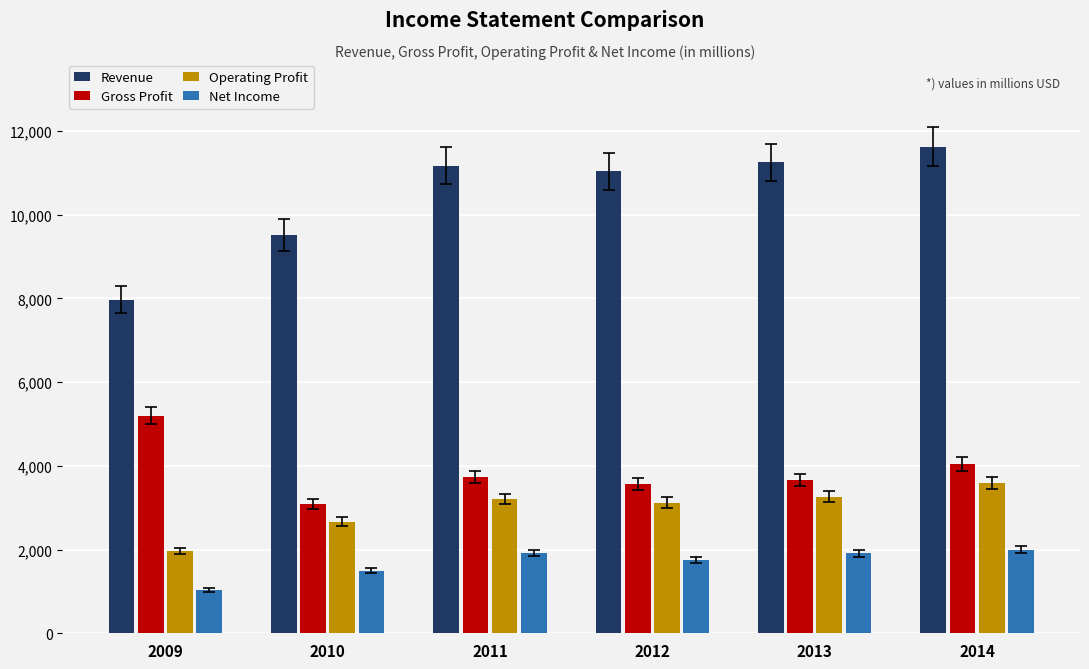

What is the value of the Operating Profit bar at the 3rd from the left?

3205